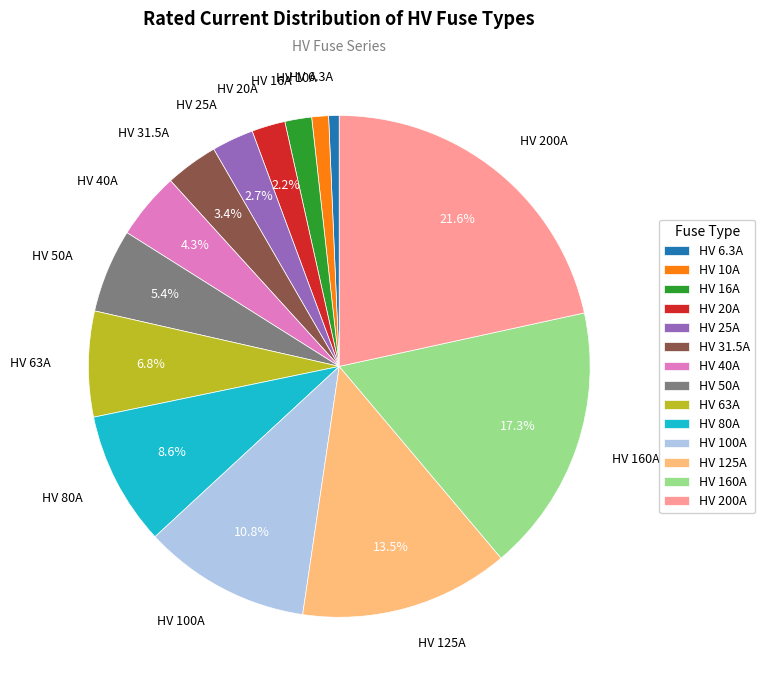

The HV 63A slice represents 2% of the pie. True or false?

False